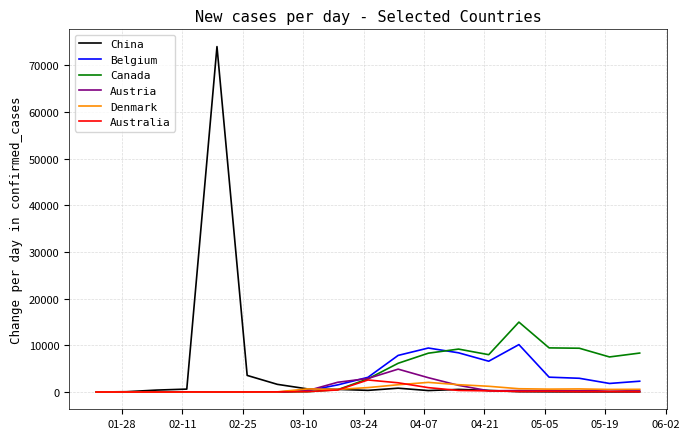

Which series has the largest range (max minus min)?

China